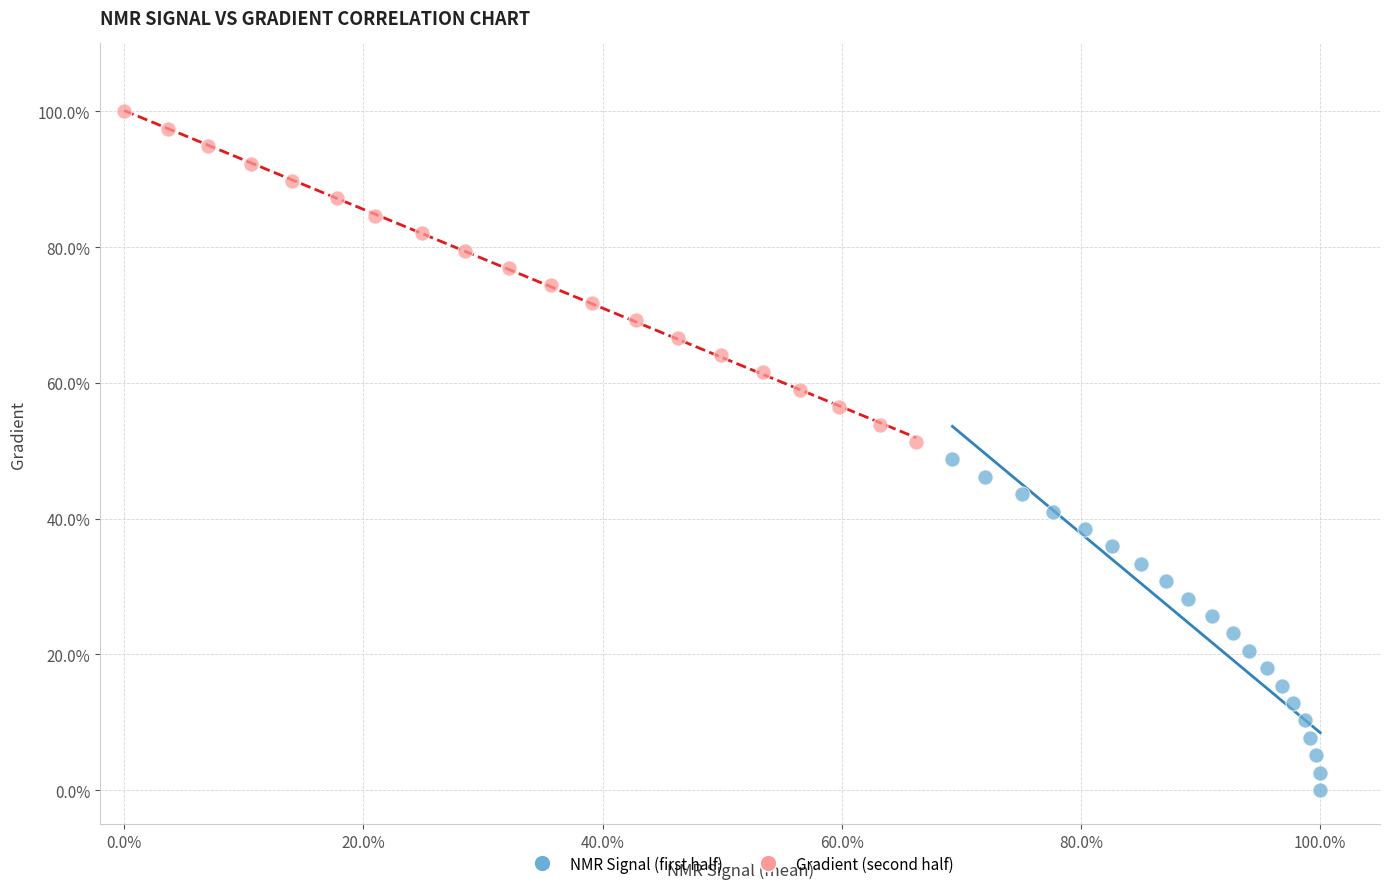

Which series reaches the minimum Y coordinate?

NMR Signal (first half)